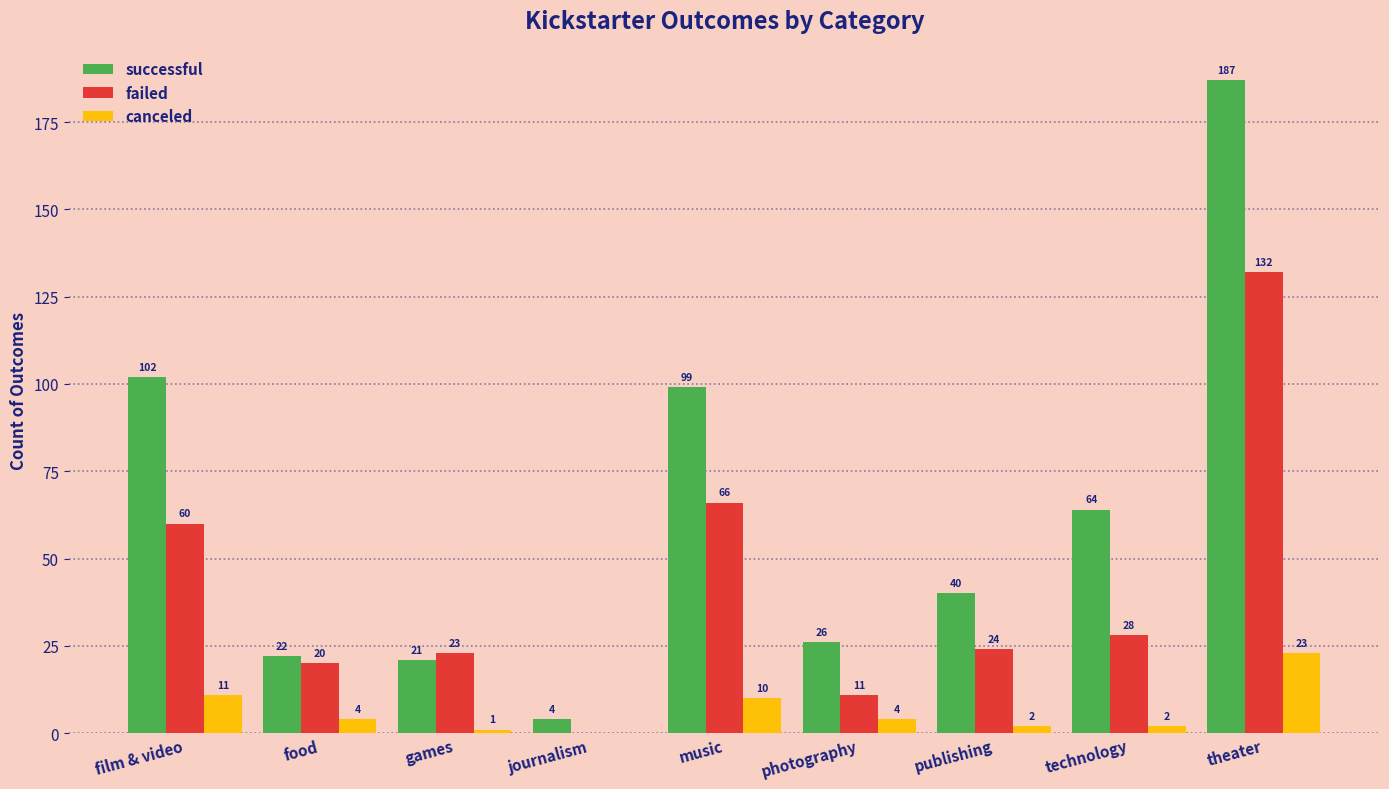

Is the value of canceled at film & video greater than the value of successful at food?

No